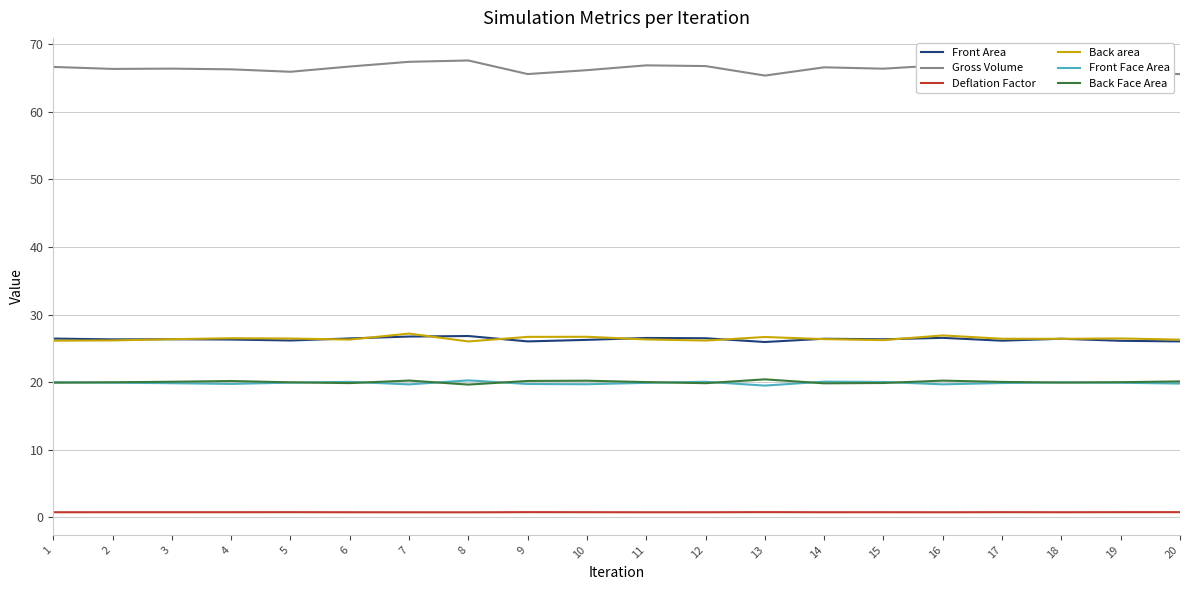

What is the sum of the Front Area values at 12 and 14?

52.9